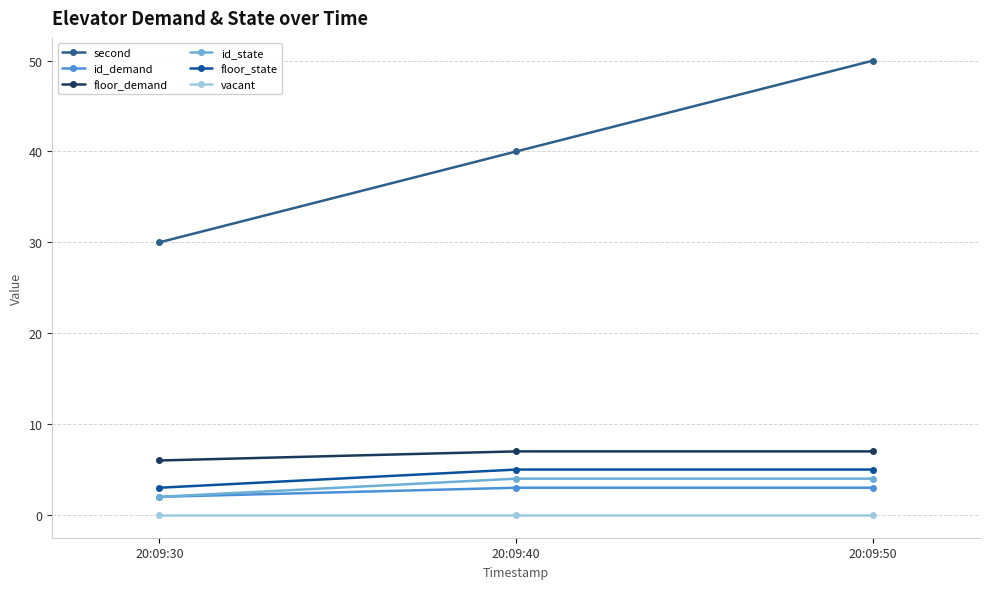

Which series has the largest range (max minus min)?

second